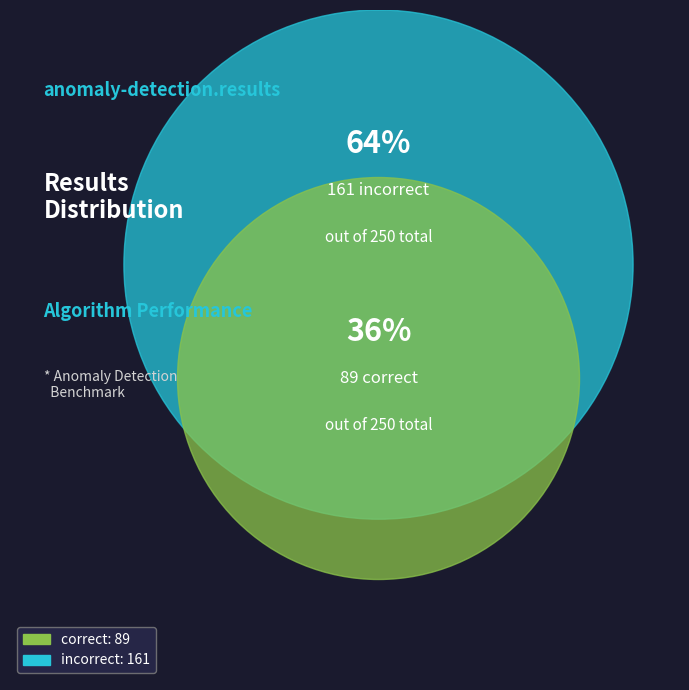

Which category has the biggest portion of the pie?

incorrect